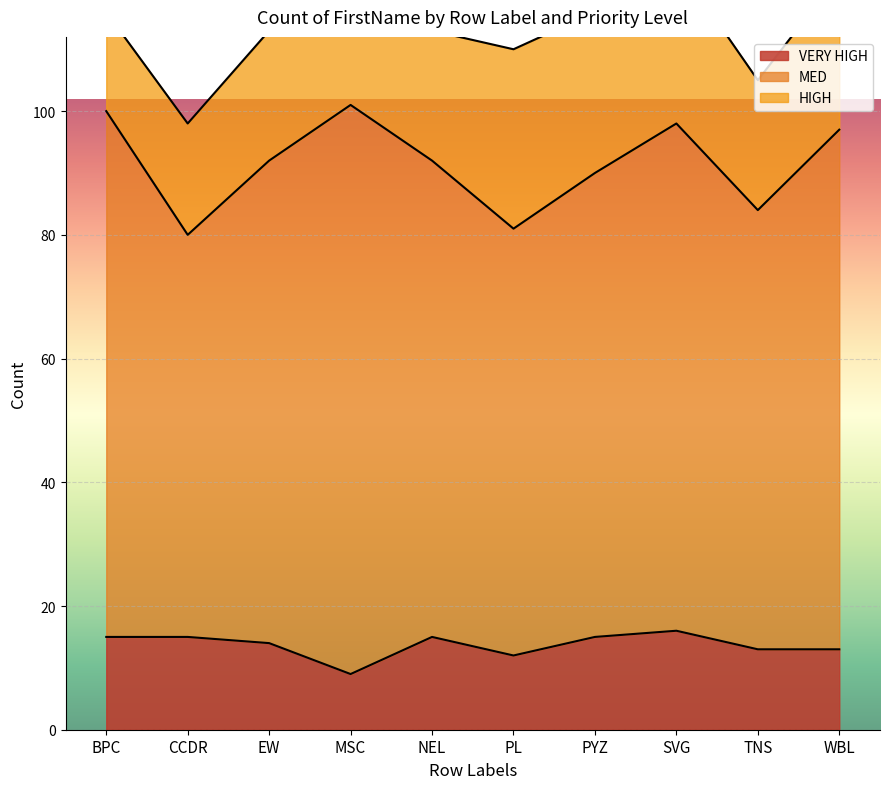

Reading left to right, transcribe all the data shown in this chart.

HIGH: BPC=16	CCDR=18	EW=21	MSC=17	NEL=21	PL=29	PYZ=26	SVG=26	TNS=21	WBL=25
MED: BPC=85	CCDR=65	EW=78	MSC=92	NEL=77	PL=69	PYZ=75	SVG=82	TNS=71	WBL=84
VERY HIGH: BPC=15	CCDR=15	EW=14	MSC=9	NEL=15	PL=12	PYZ=15	SVG=16	TNS=13	WBL=13